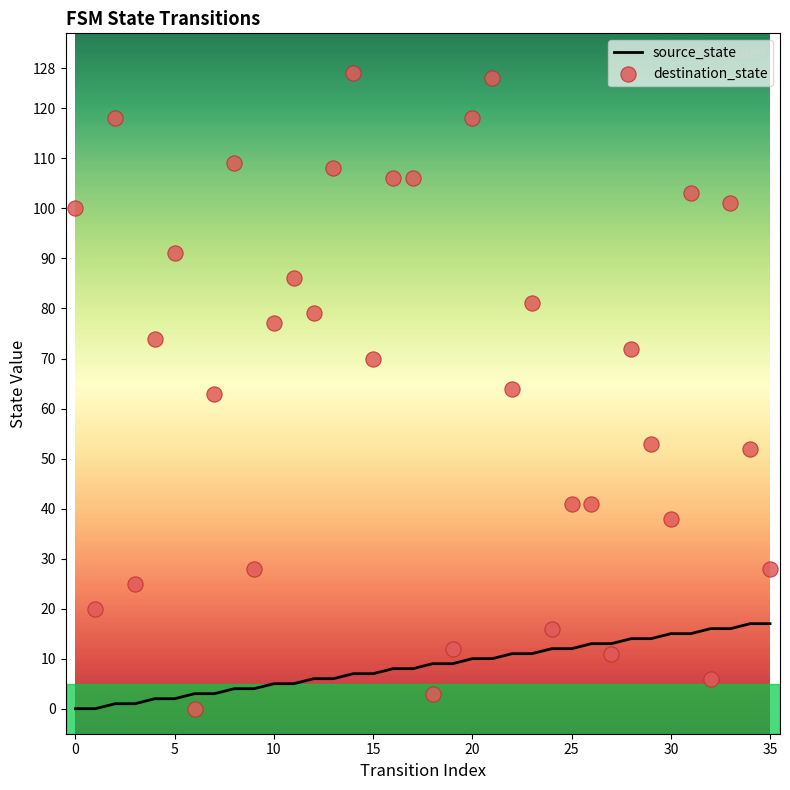

What is the total value across all series at 26?

54